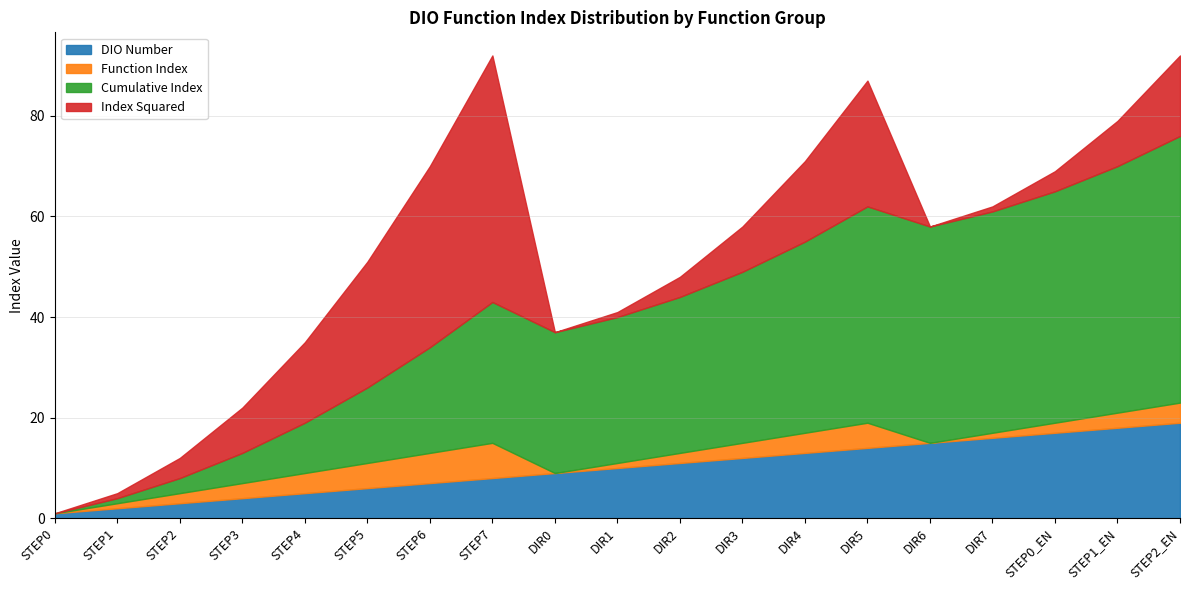

What is the average value of the Function Index series?

3